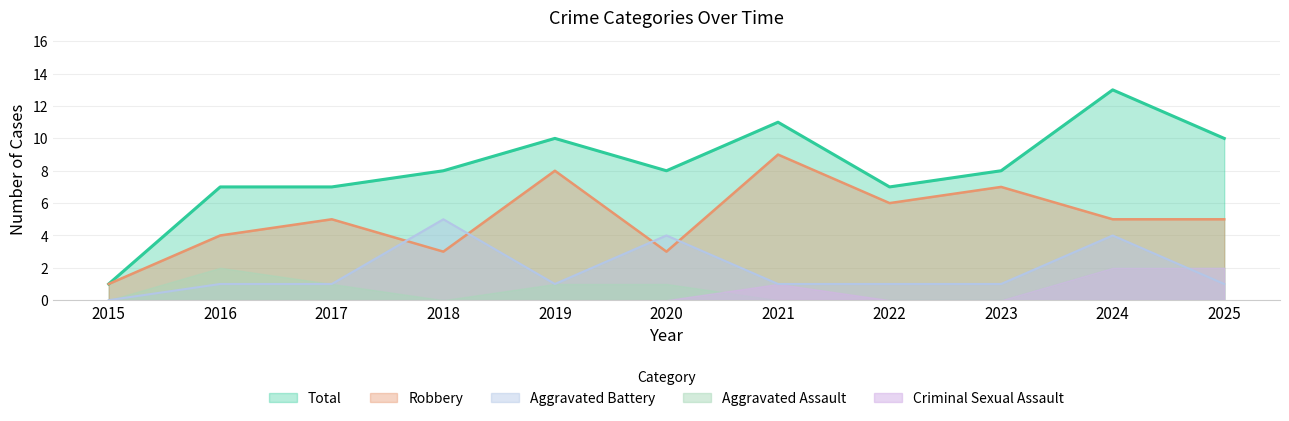

Where is the first local maximum for Total?

2019